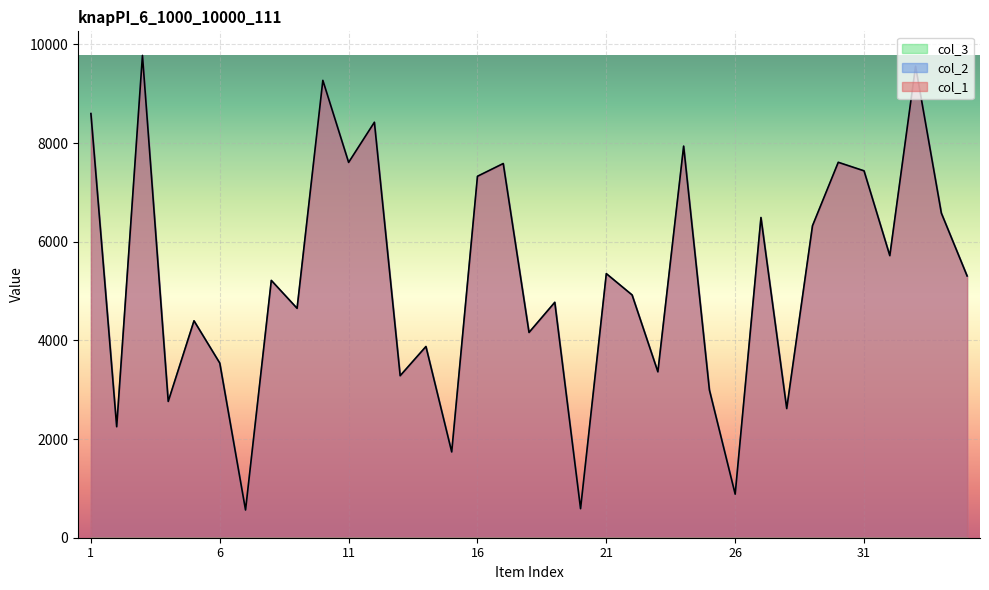

What is the approximate value of col_1 at 11, to the nearest 100?

7600